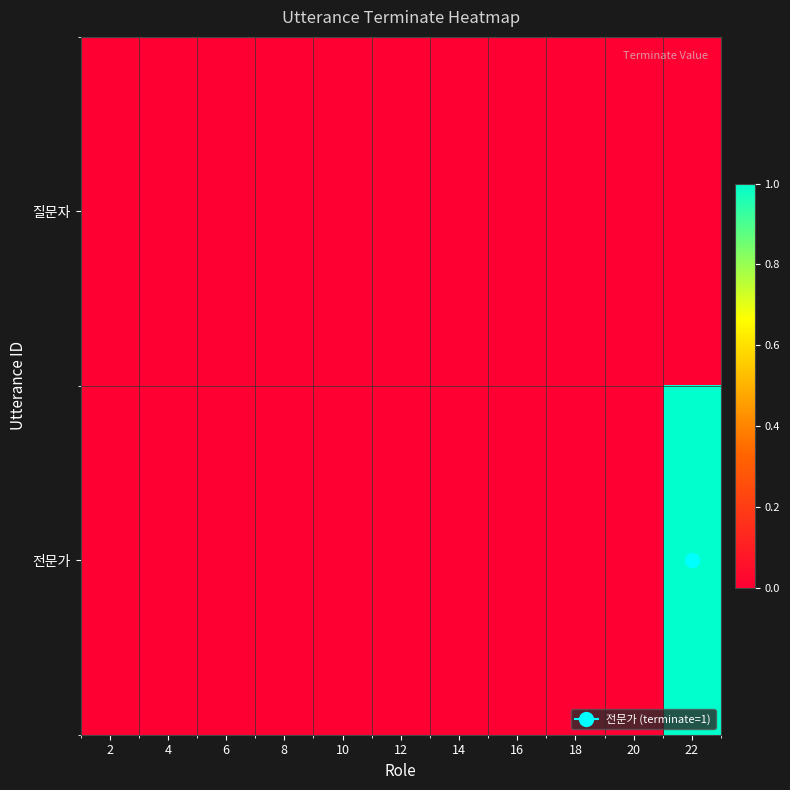

Reading left to right, transcribe all the data shown in this chart.

질문자: 2=0	4=0	6=0	8=0	10=0	12=0	14=0	16=0	18=0	20=0	22=0
전문가: 2=0	4=0	6=0	8=0	10=0	12=0	14=0	16=0	18=0	20=0	22=1